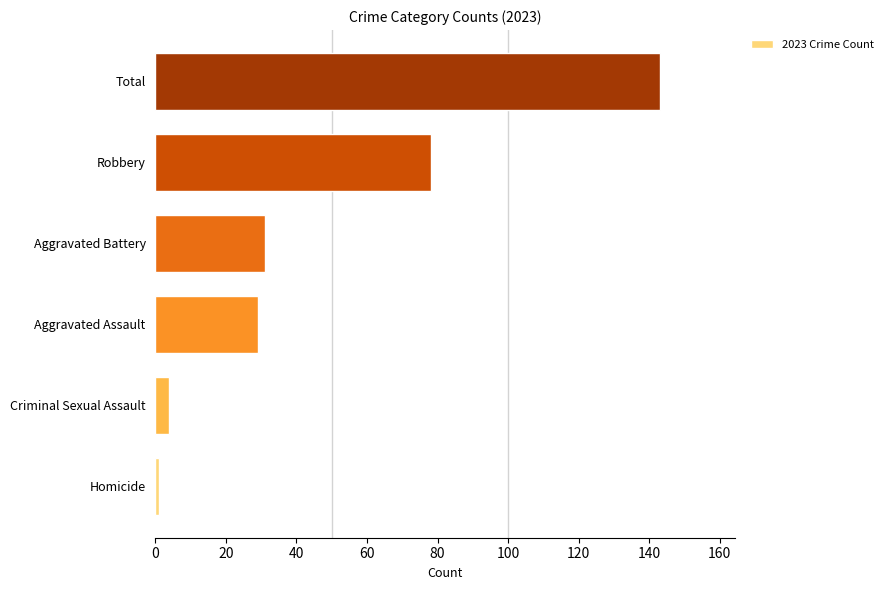

What is the sum of the values at Criminal Sexual Assault and Aggravated Assault?

33